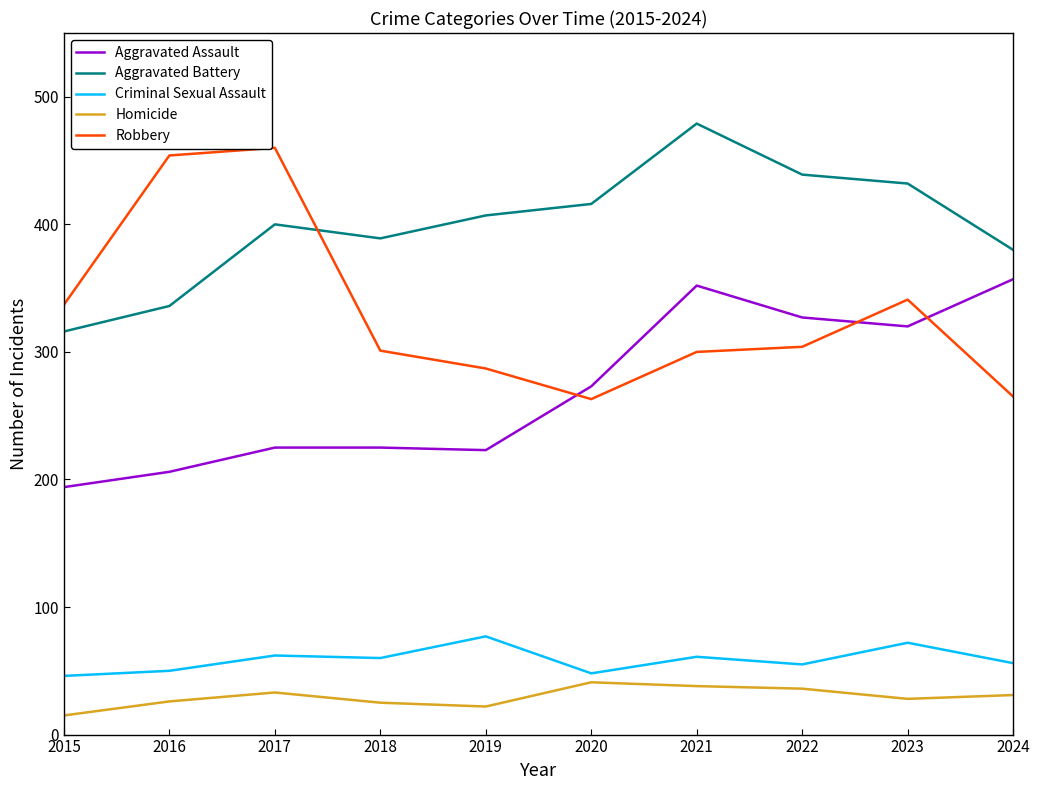

What is the difference between the highest and lowest values at 2024?

349